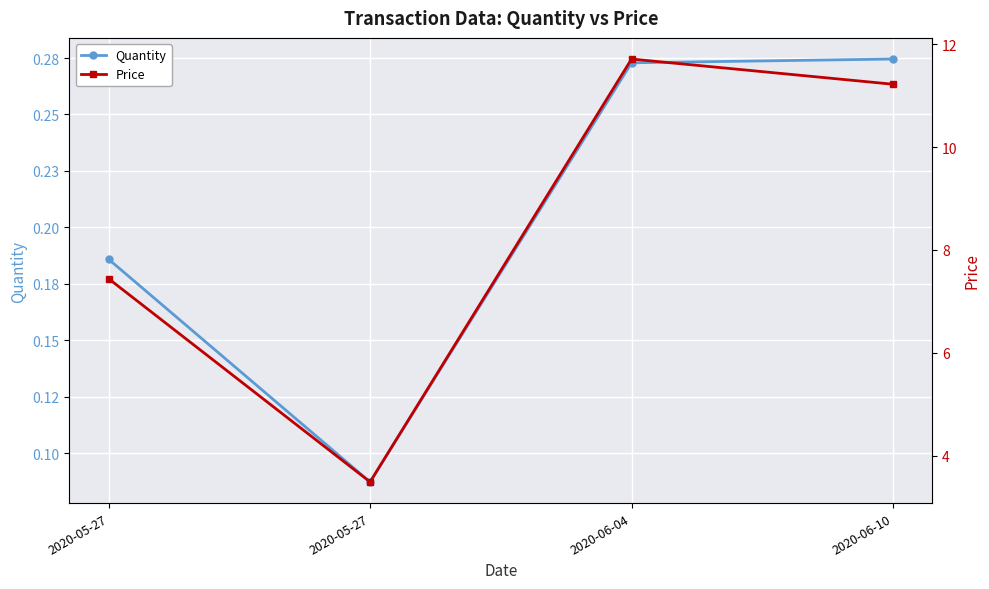

Rank the series by their average value, from highest to lowest.

Price, Quantity